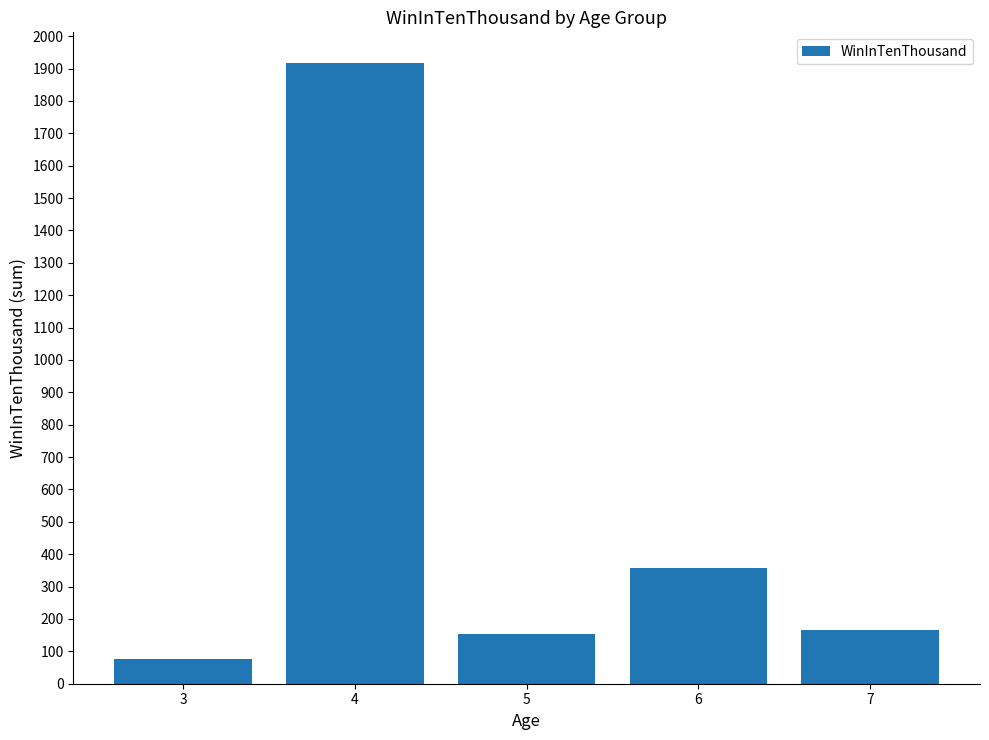

Which has a higher value, 3 or 4?

4